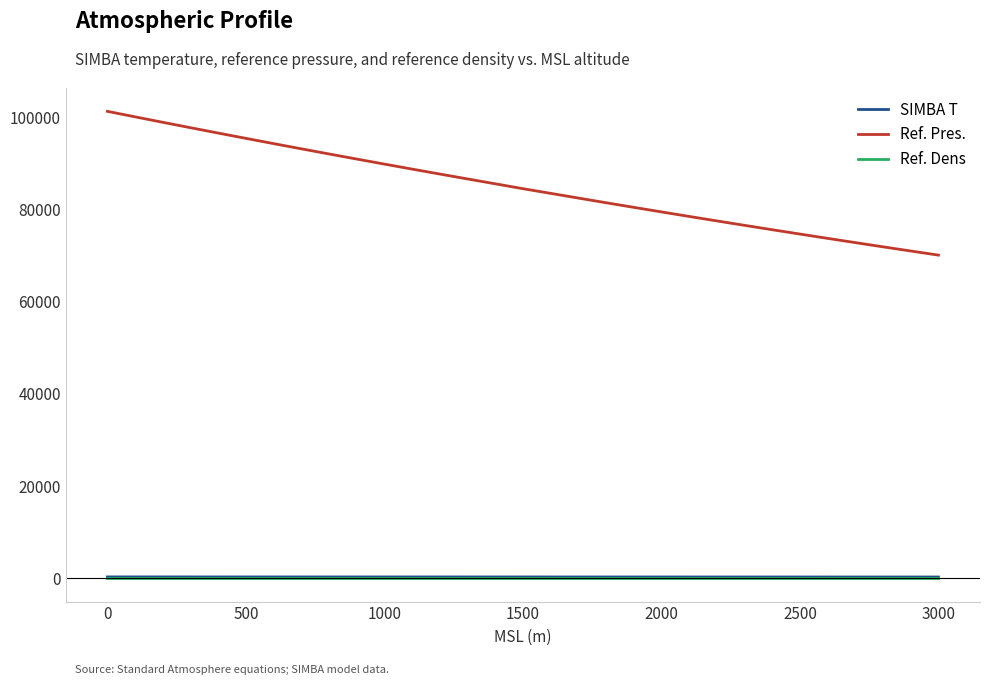

True or false: SIMBA T and Ref. Dens intersect in this chart.

False